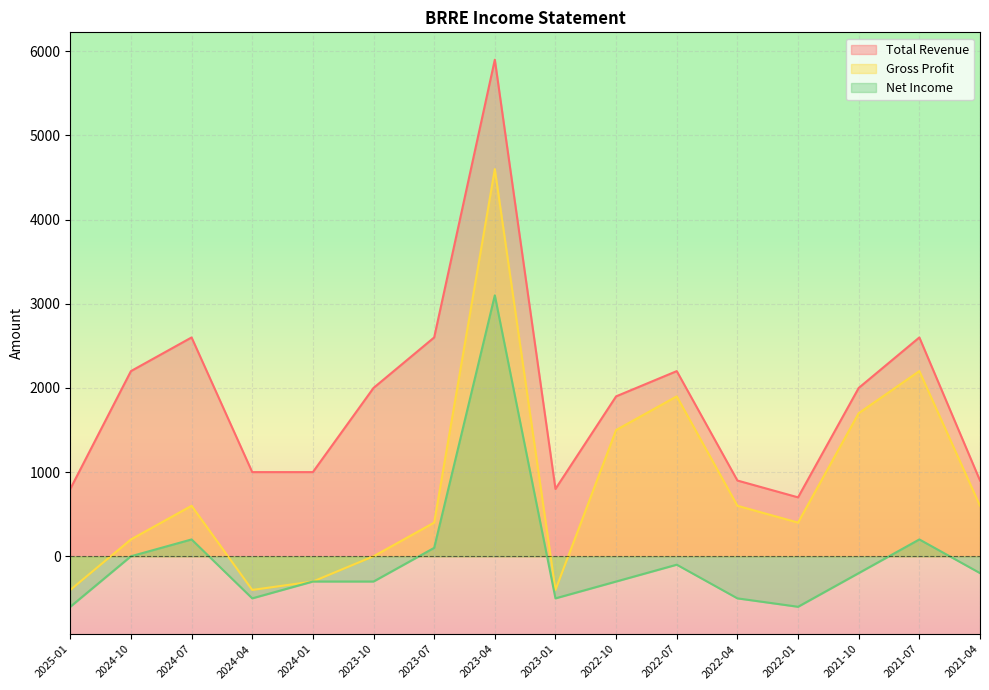

At which category does Total Revenue reach its first local peak?

2024-07